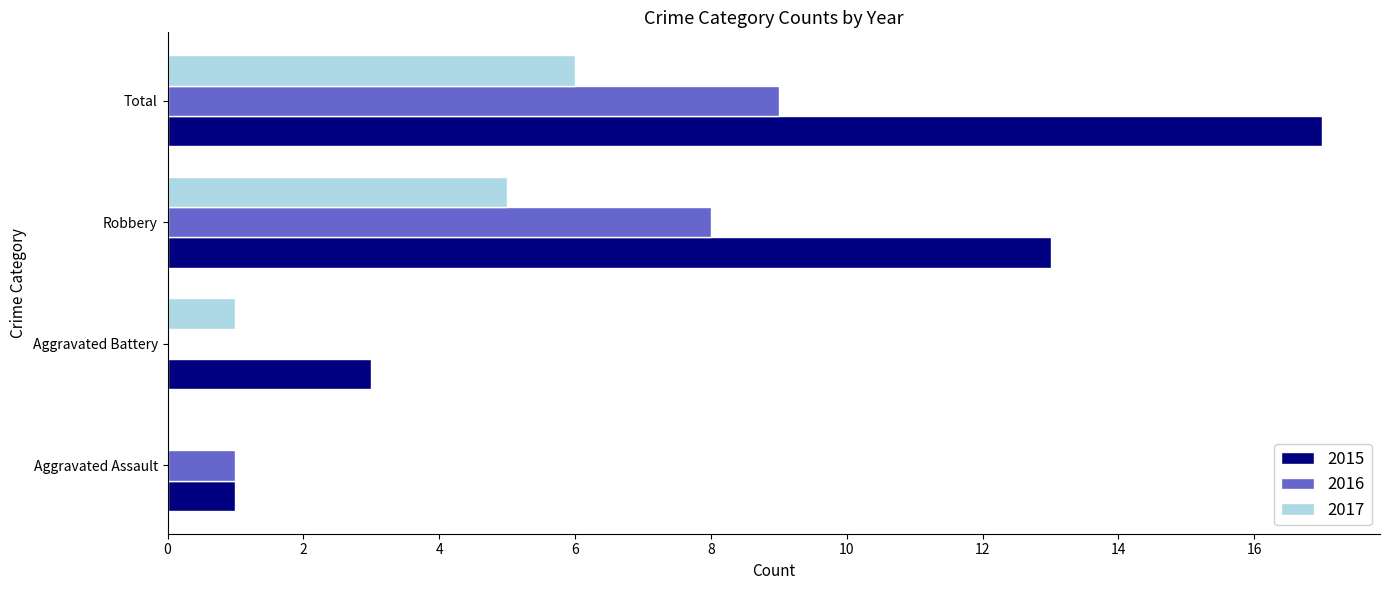

What is the sum of the 2015 values at Robbery and Total?

30